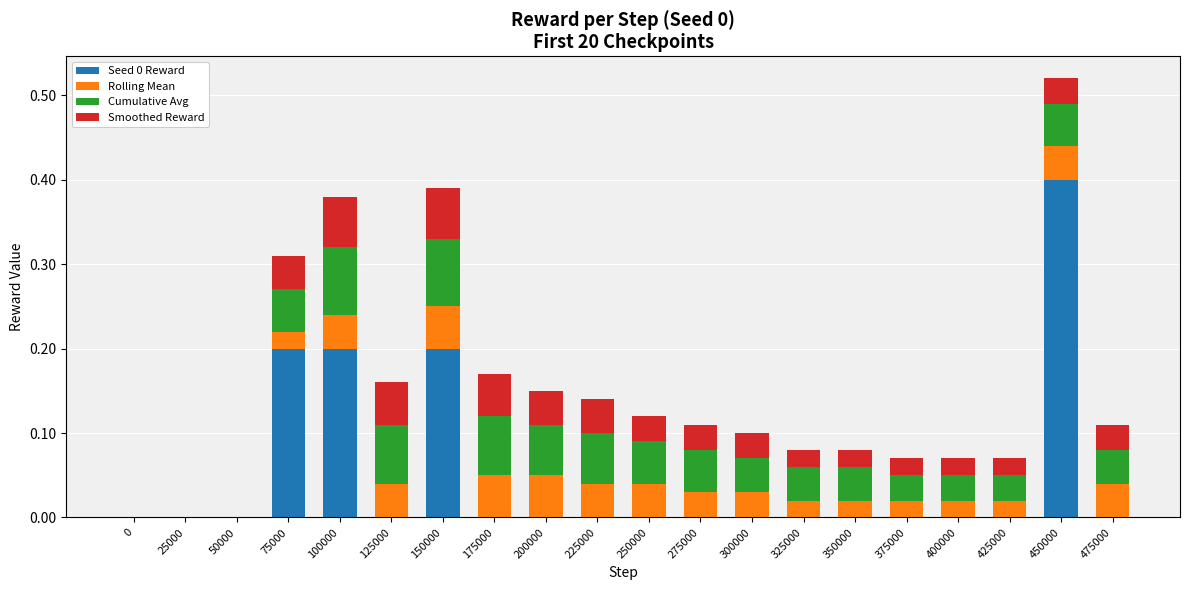

How many distinct data groups are displayed?

4